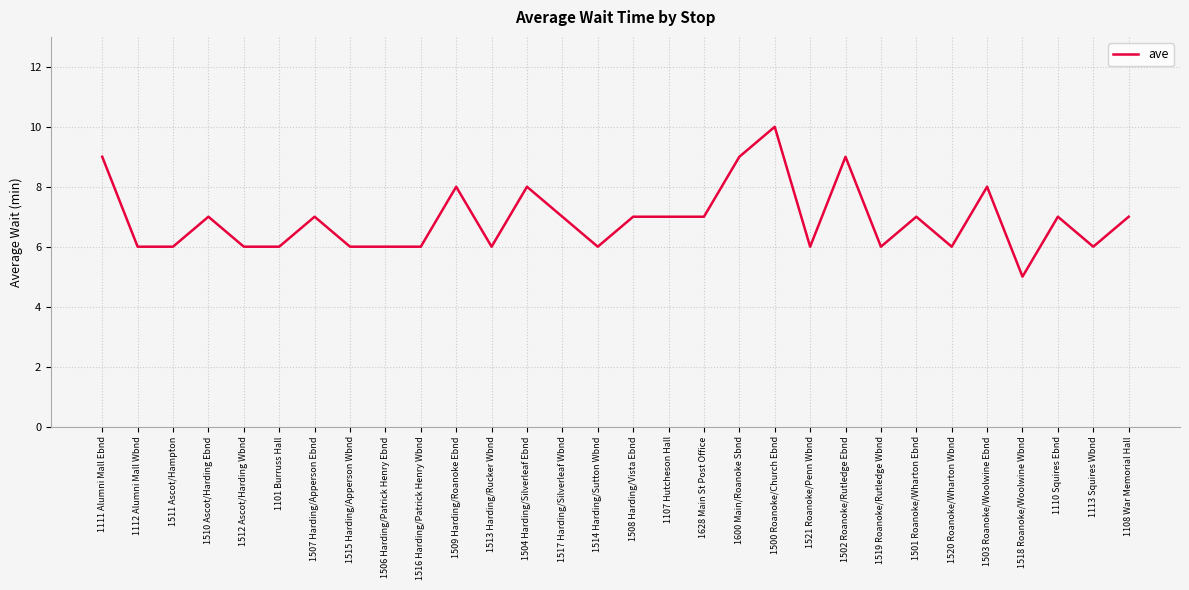

Read the value at 1113 Squires Wbnd.

6